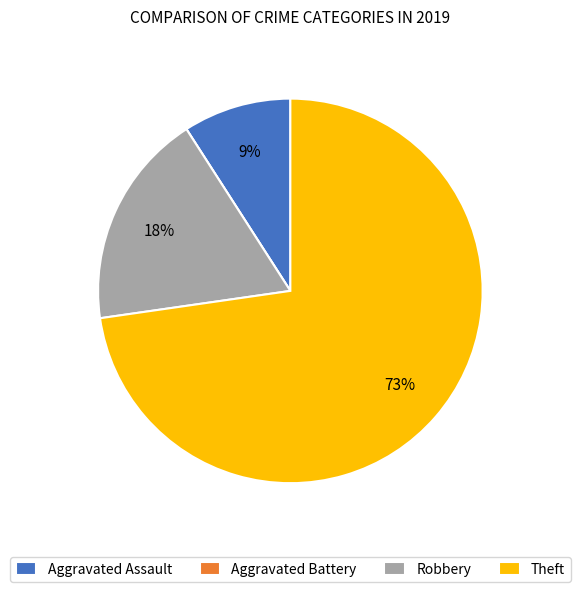

Which category has the biggest portion of the pie?

Theft